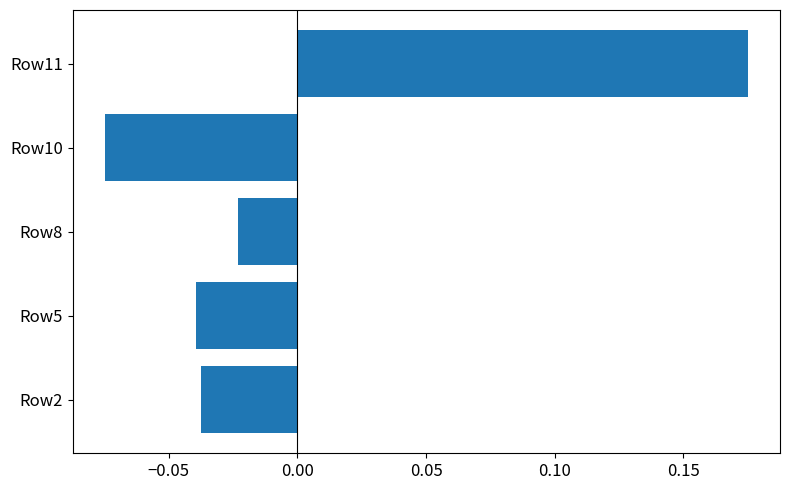

How many data points are less than 0?

4